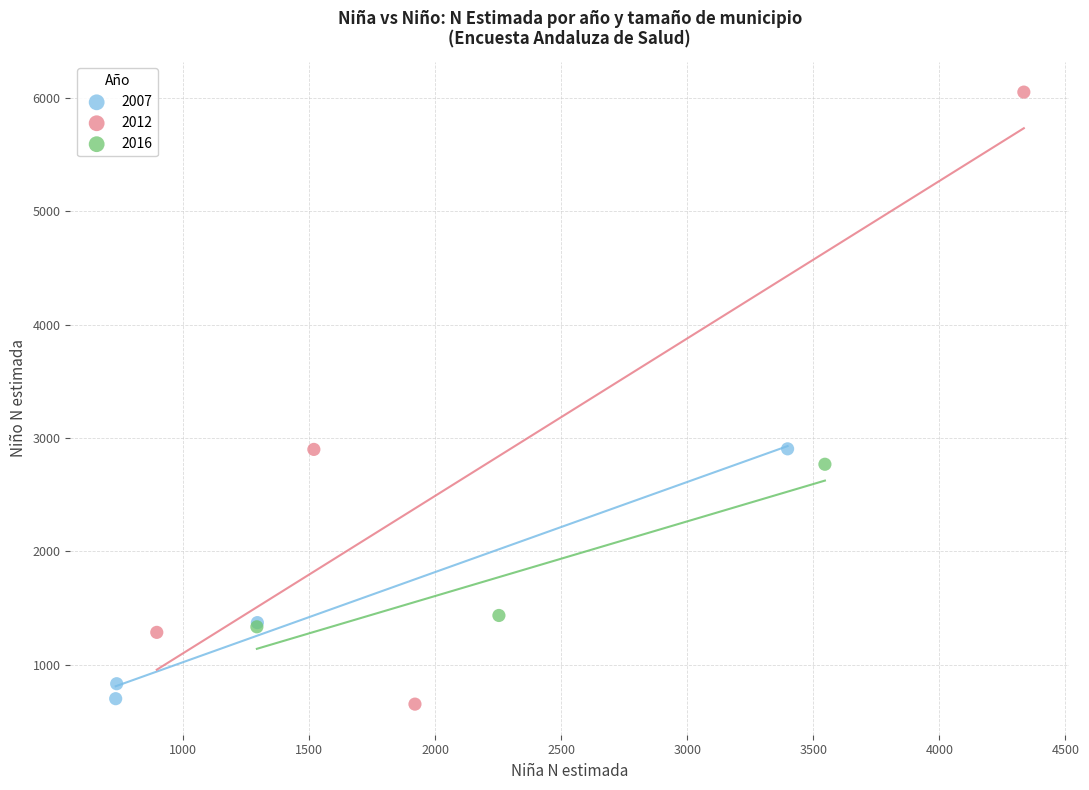

Which series has the widest spread of Y values?

2012